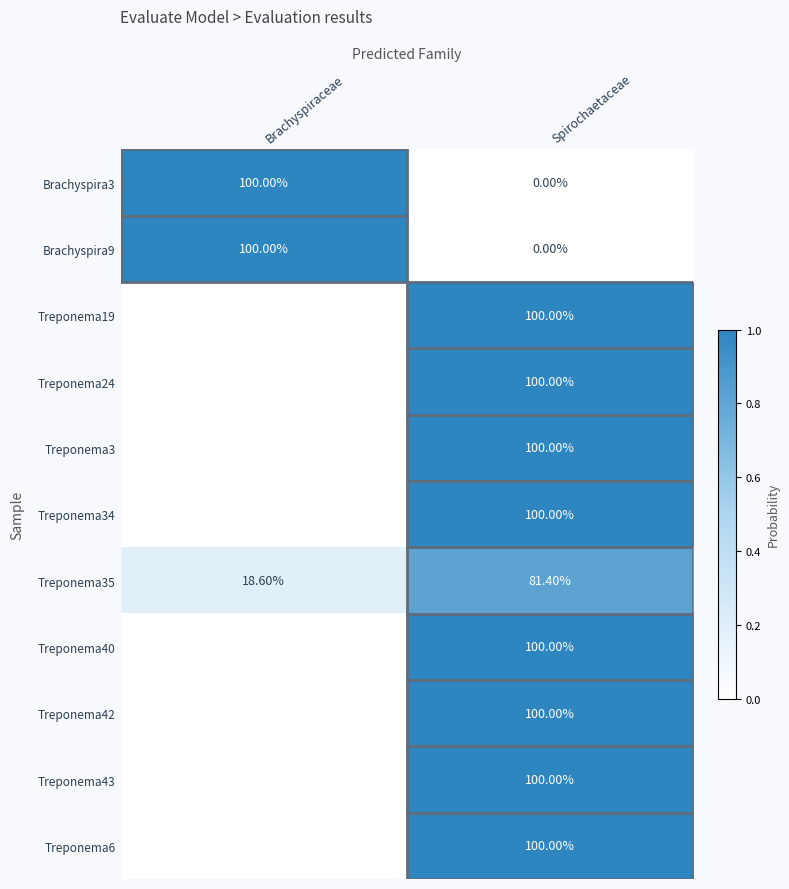

What is the total value across all series at Brachyspiraceae?

2.2